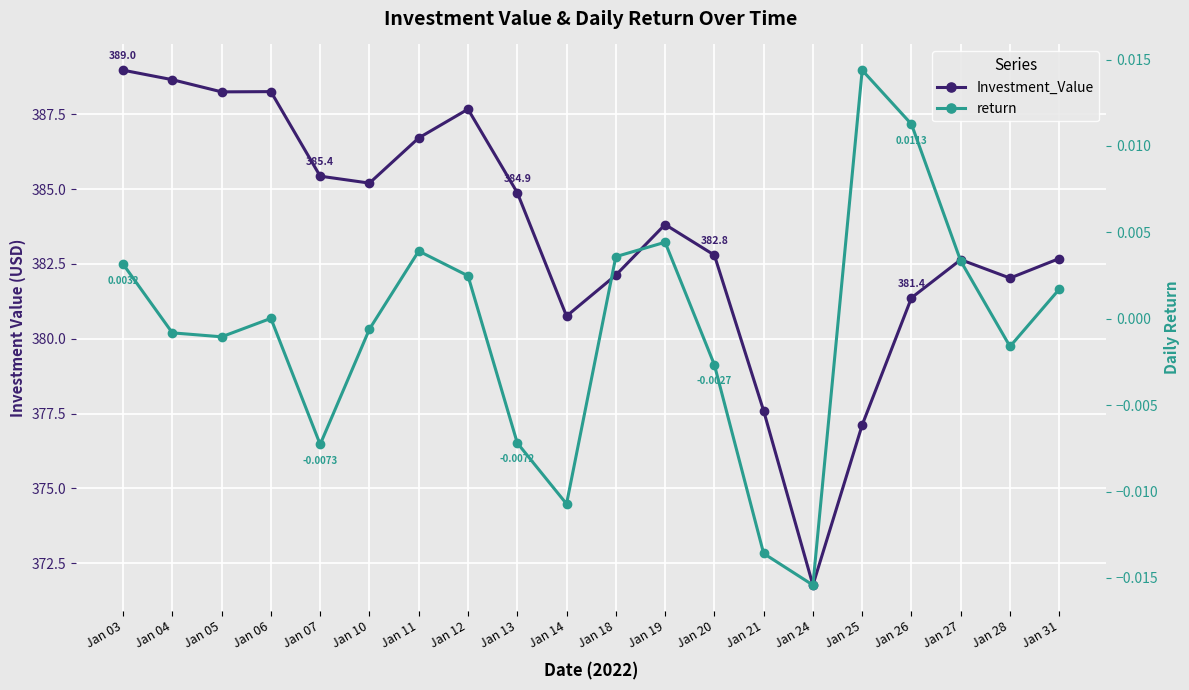

At which category does Investment_Value reach its first local peak?

Jan 06